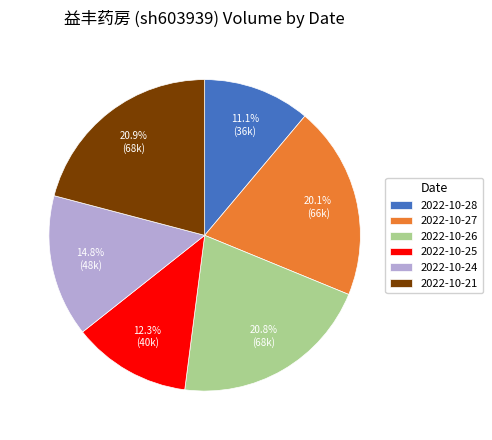

To the nearest percent, what is the difference between the 2022-10-28 and 2022-10-27 slice percentages?

9%